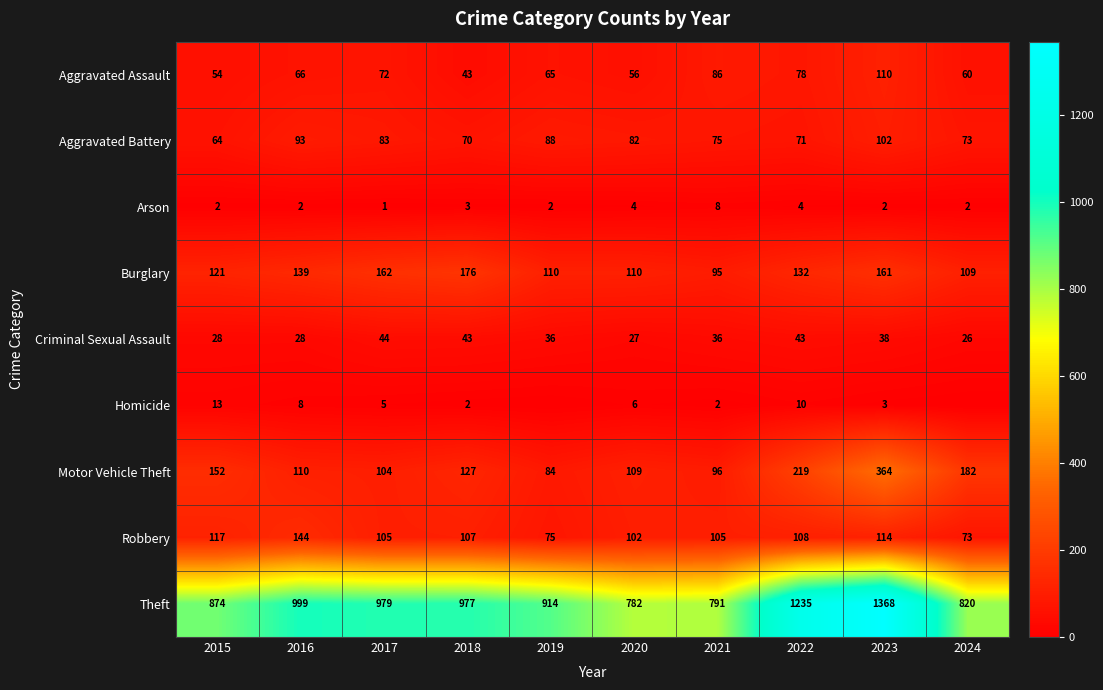

How many data points in Burglary are less than 132?

5